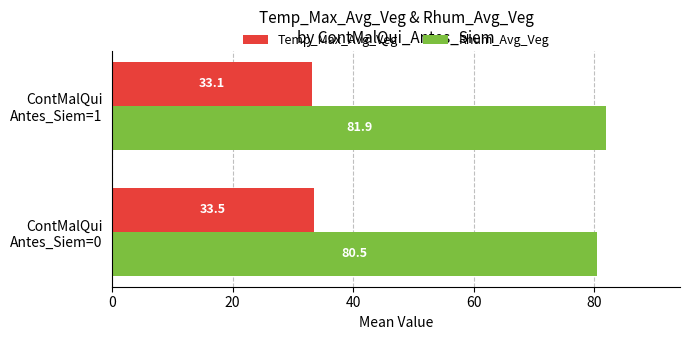

Which category has the highest value across all series?

ContMalQui
Antes_Siem=1